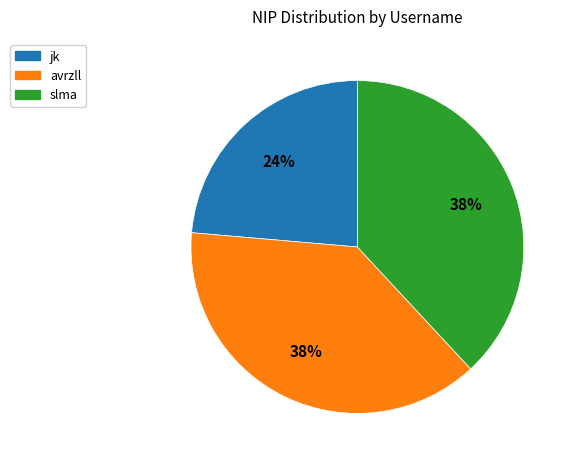

What is the ratio of the value at avrzll to the value at slma?

1.0